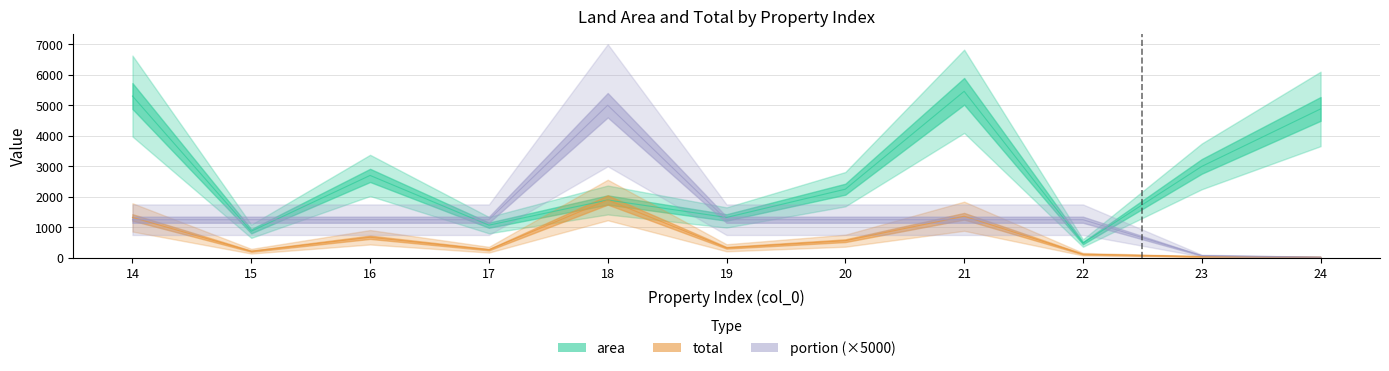

Reading left to right, extract all data points from this chart.

area: 5301.0	873.0	2701.0	1072.0	1896.0	1324.0	2250.0	5456.0	485.0	2997.0	4878.8
total: 1325.2	218.2	675.2	268.0	1896.0	331.0	562.5	1364.0	121.2	44.7	24.4
portion: 1250.0	1250.0	1250.0	1250.0	5000.0	1250.0	1250.0	1250.0	1250.0	74.5	25.0